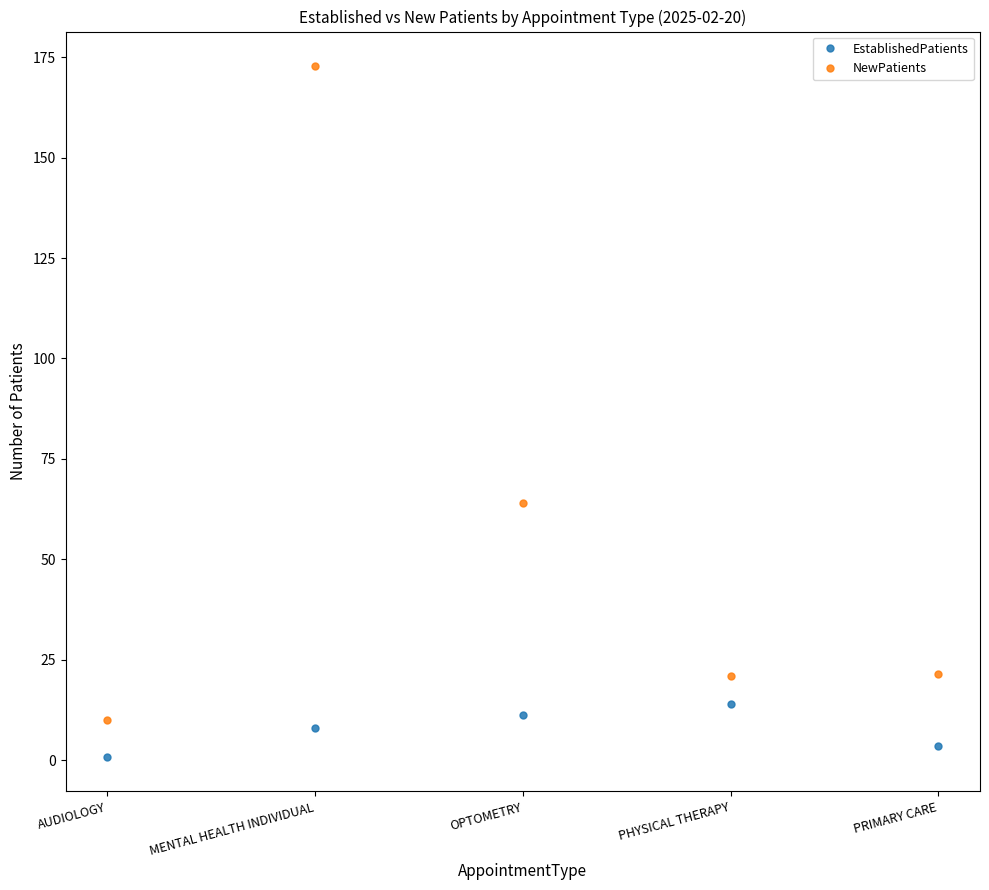

What is the minimum value shown in the chart?

0.8